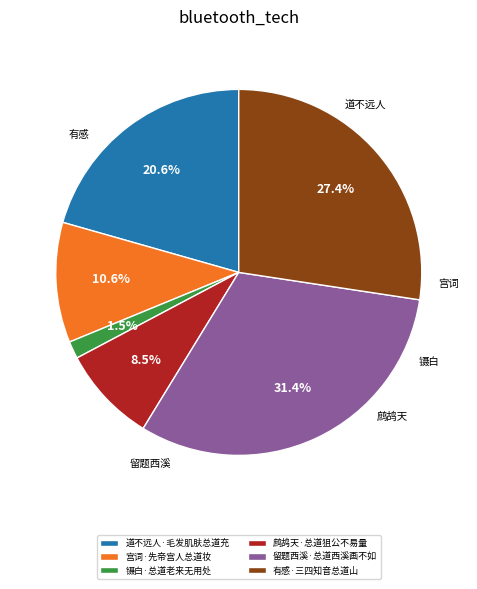

Does 镊白·总道老来无用处 account for over 50% of the chart?

No